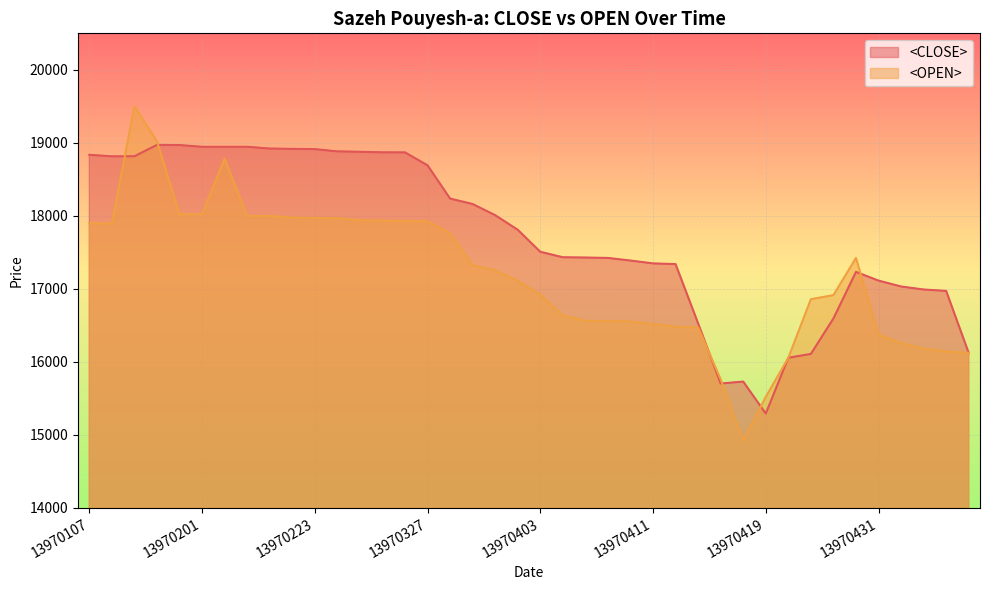

List the labels in order of <OPEN> value, largest first.

13970114, 13970115, 13970203, 13970118, 13970201, 13970205, 13970215, 13970218, 13970223, 13970224, 13970225, 13970230, 13970323, 13970327, 13970107, 13970108, 13970328, 13970430, 13970329, 13970330, 13970402, 13970403, 13970427, 13970426, 13970404, 13970405, 13970406, 13970409, 13970411, 13970412, 13970413, 13970431, 13970501, 13970502, 13970503, 13970506, 13970425, 13970416, 13970419, 13970417